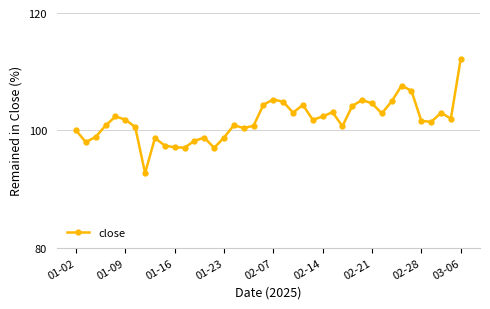

What is the difference between the maximum and second lowest values?

15.2